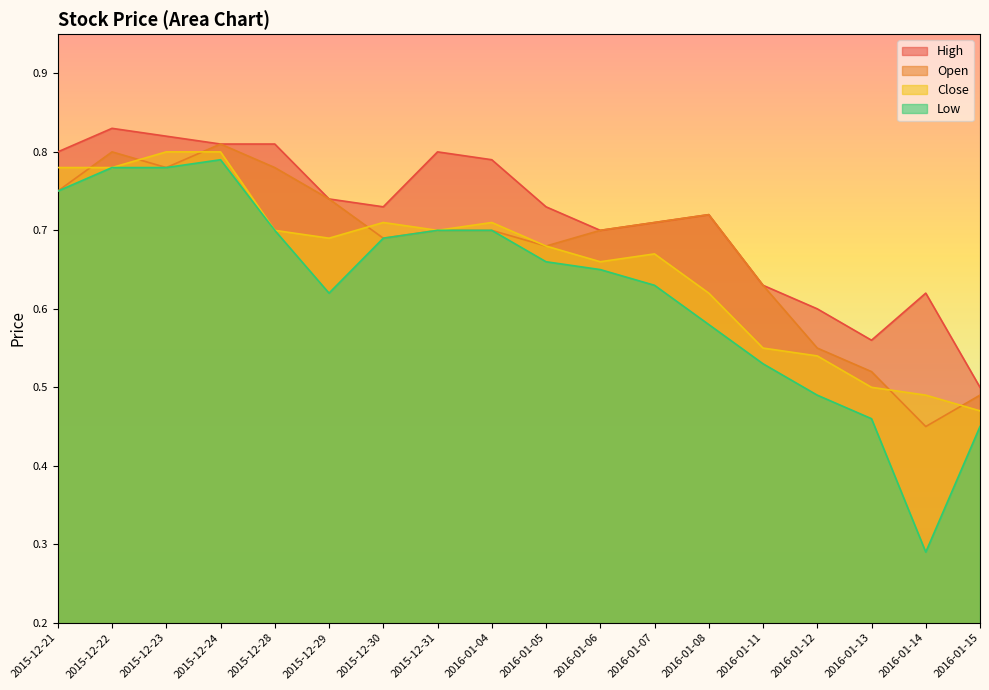

What is the minimum value for Low?

0.3